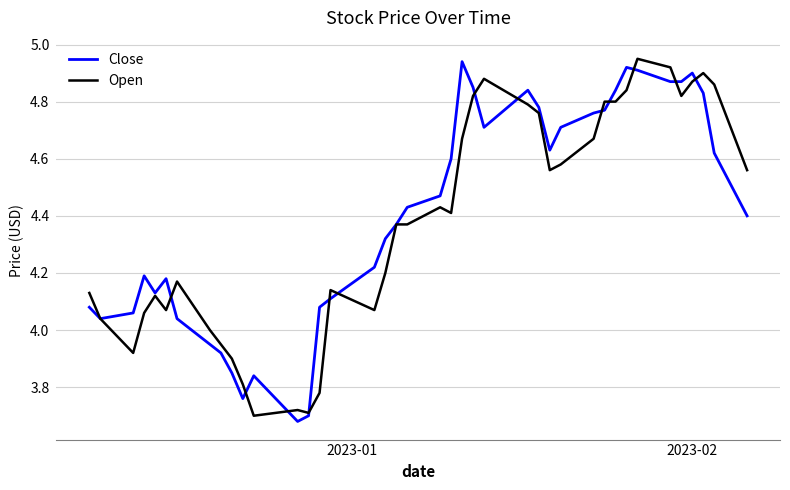

How many times do Open and Close cross each other?

13